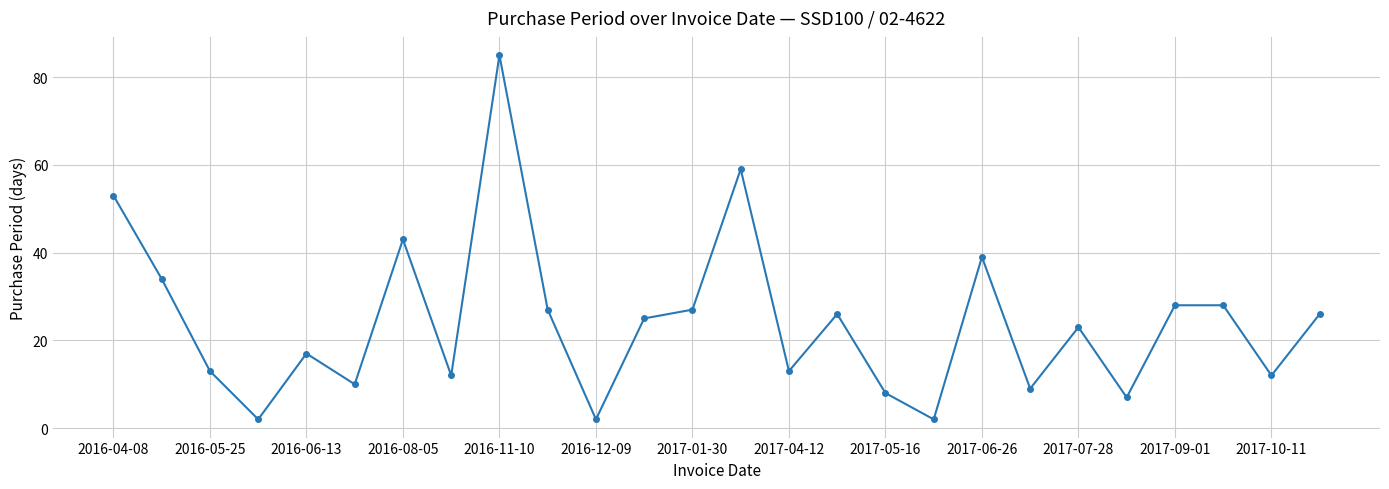

What is the difference between the maximum and minimum values?

83